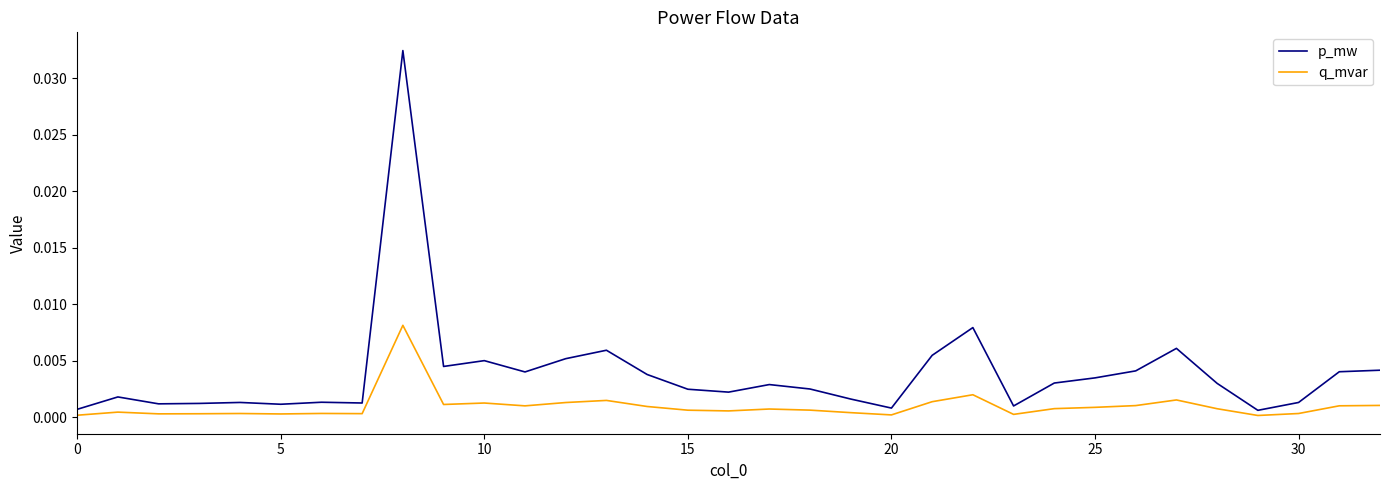

List the series in order of their peak value, highest first.

p_mw, q_mvar